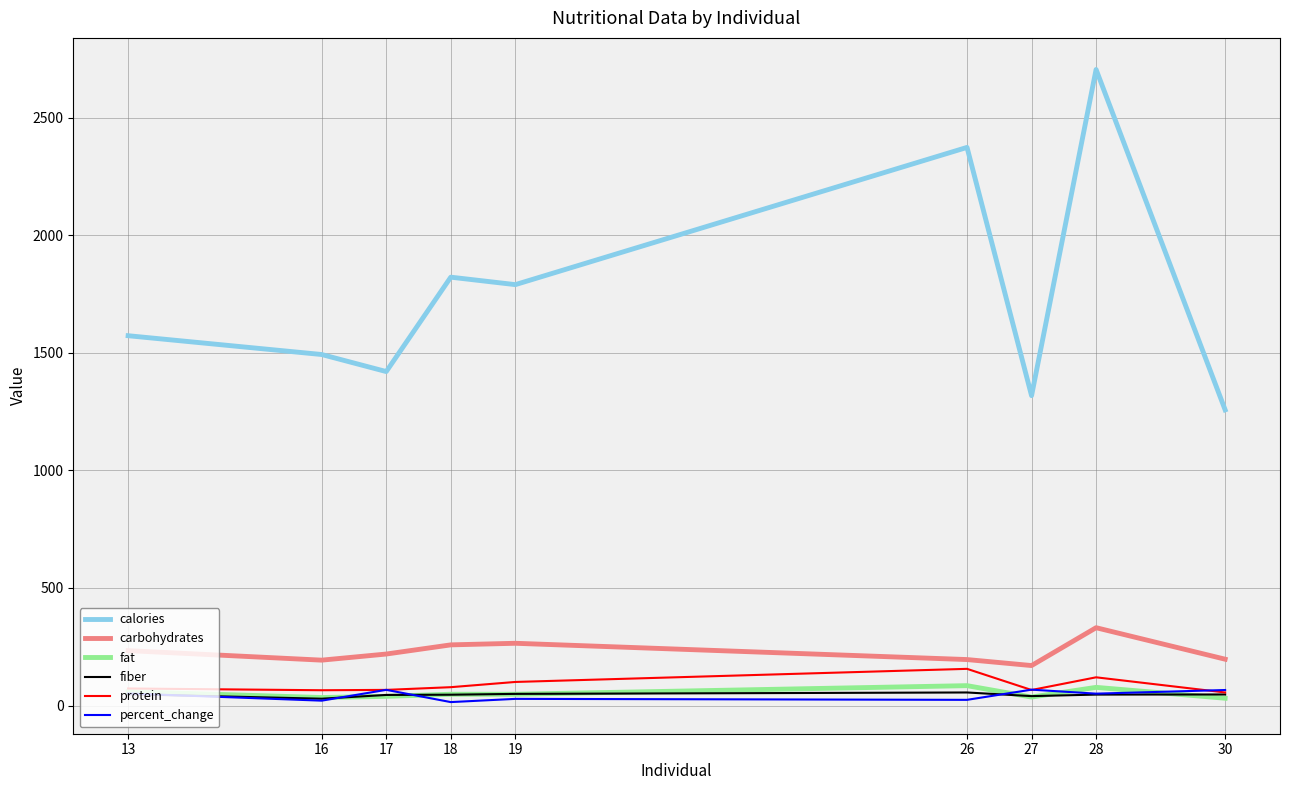

What is the highest value of the percent_change series?

67.5